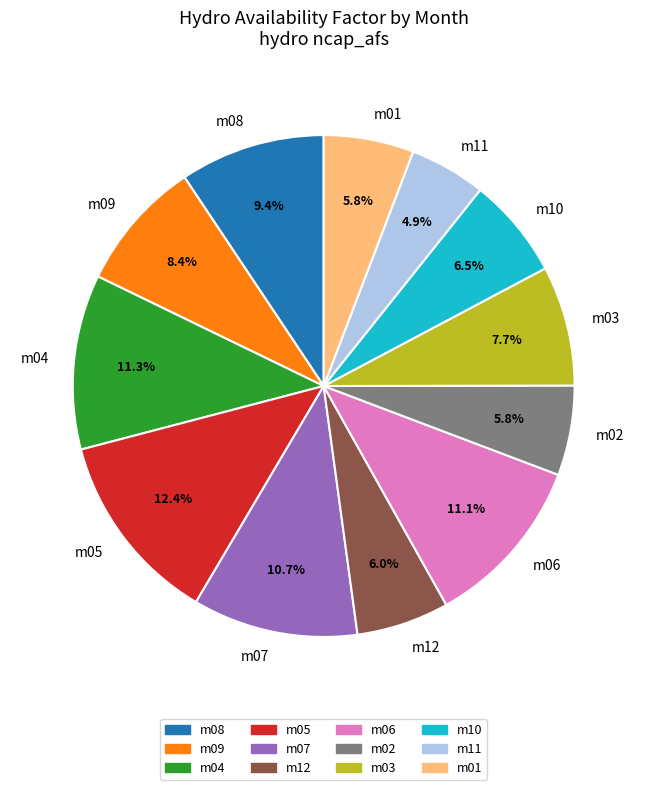

What percentage is the m04 slice, to the nearest percent?

11%